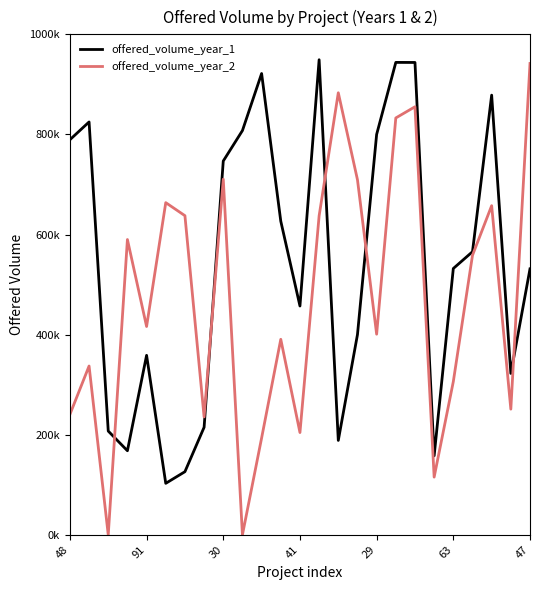

After their last crossing, which series has the higher values: offered_volume_year_2 or offered_volume_year_1?

offered_volume_year_2